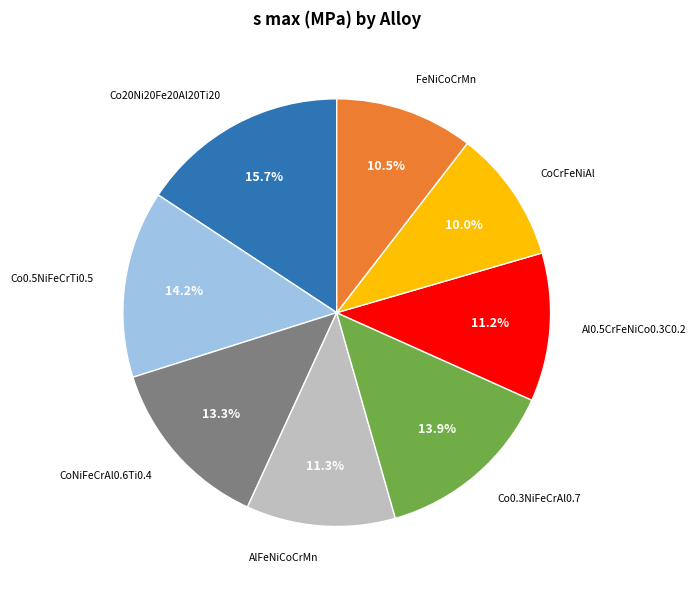

To the nearest percent, what is the average slice percentage?

12%